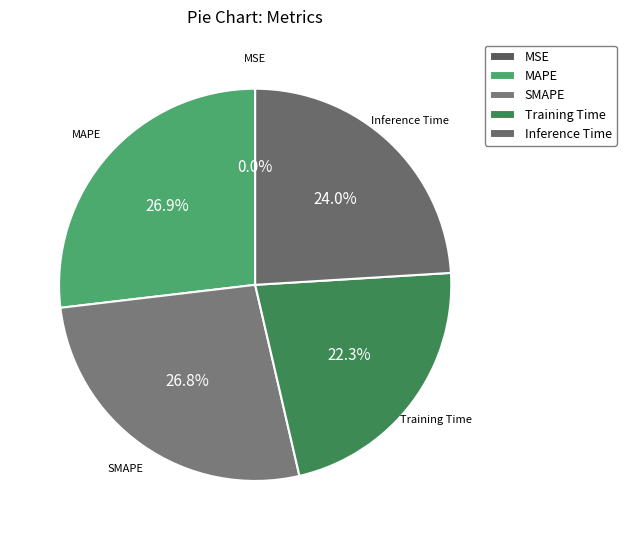

Do MAPE and Training Time together represent more than half of the pie?

No